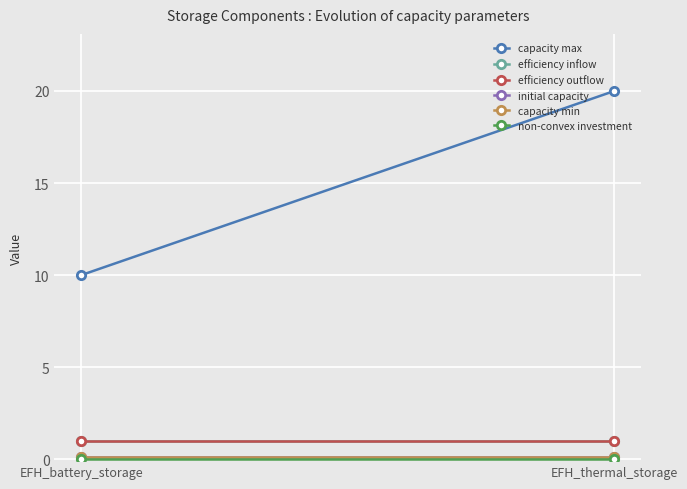

What is the total value across all series at EFH_battery_storage?

12.2